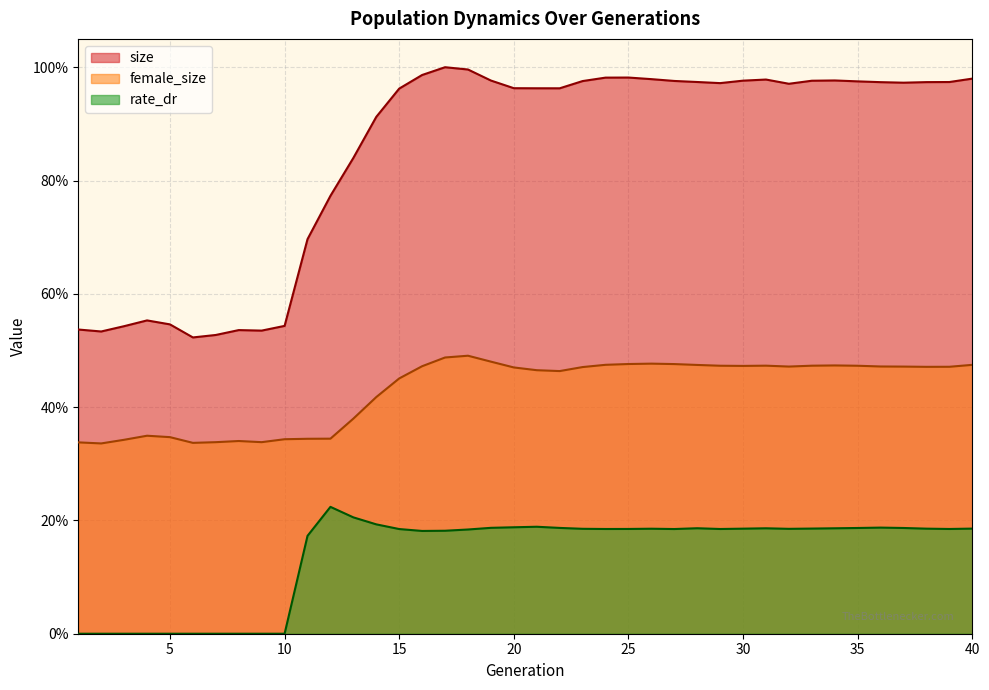

The value of size at 6 is 0.3. True or false?

False